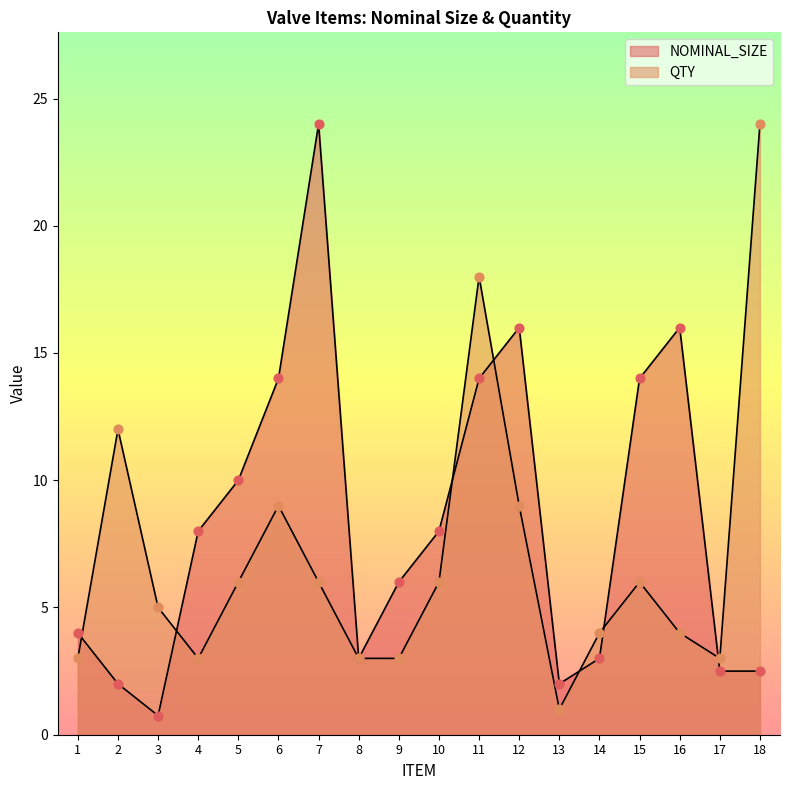

What are all the series names shown in the legend?

NOMINAL_SIZE, QTY